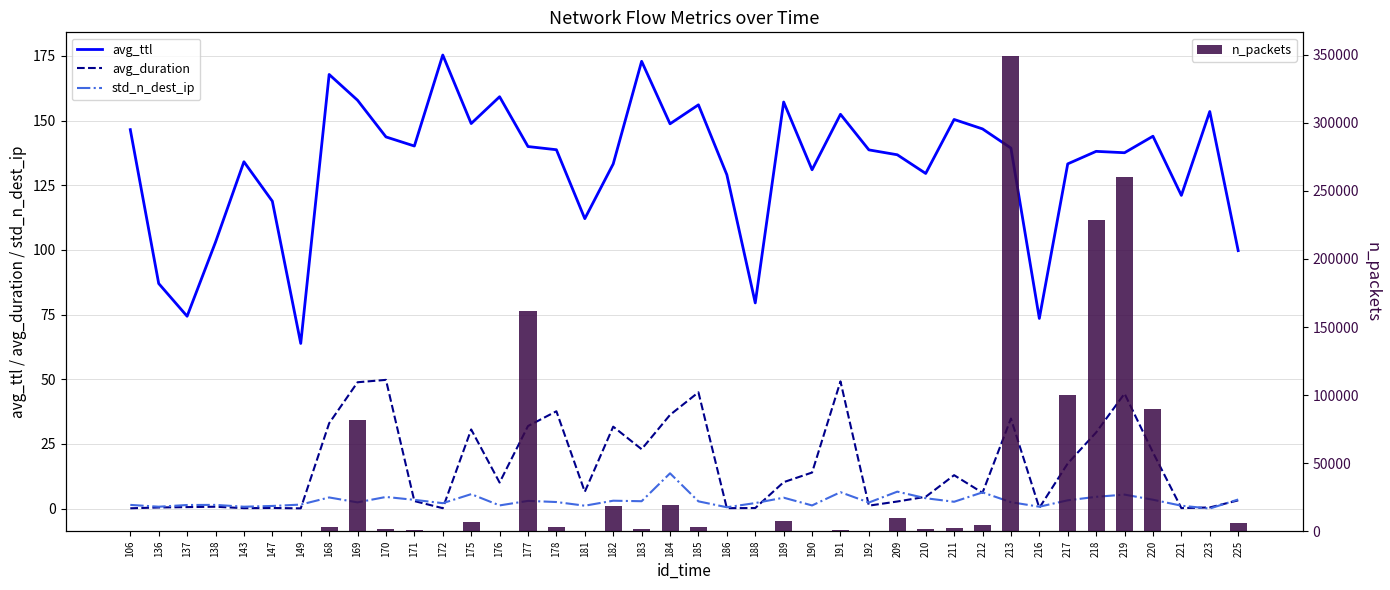

What is the difference between the avg_ttl values at 191 and 137?

78.1